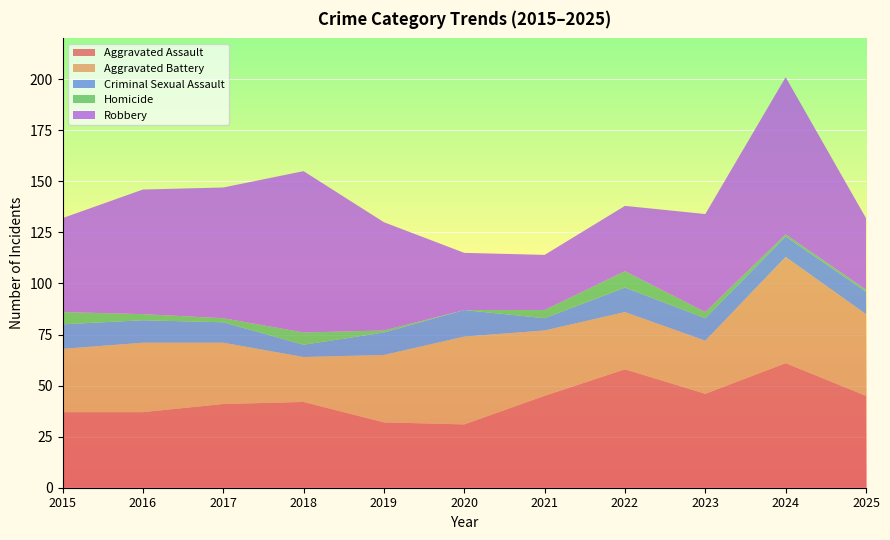

Reading left to right, extract all data points from this chart.

Aggravated Assault: 37	37	41	42	32	31	45	58	46	61	45
Aggravated Battery: 31	34	30	22	33	43	32	28	26	52	40
Criminal Sexual Assault: 12	11	10	6	11	13	6	12	11	10	11
Homicide: 6	3	2	6	1	0	4	8	3	1	1
Robbery: 46	61	64	79	53	28	27	32	48	77	35